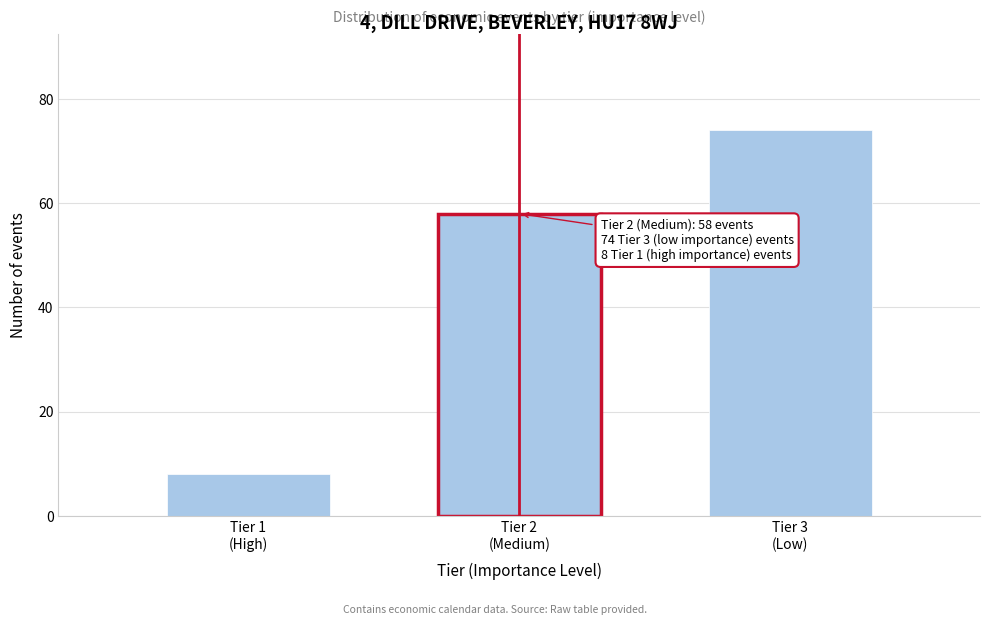

Reading right to left, transcribe all the data shown in this chart.

74	58	8